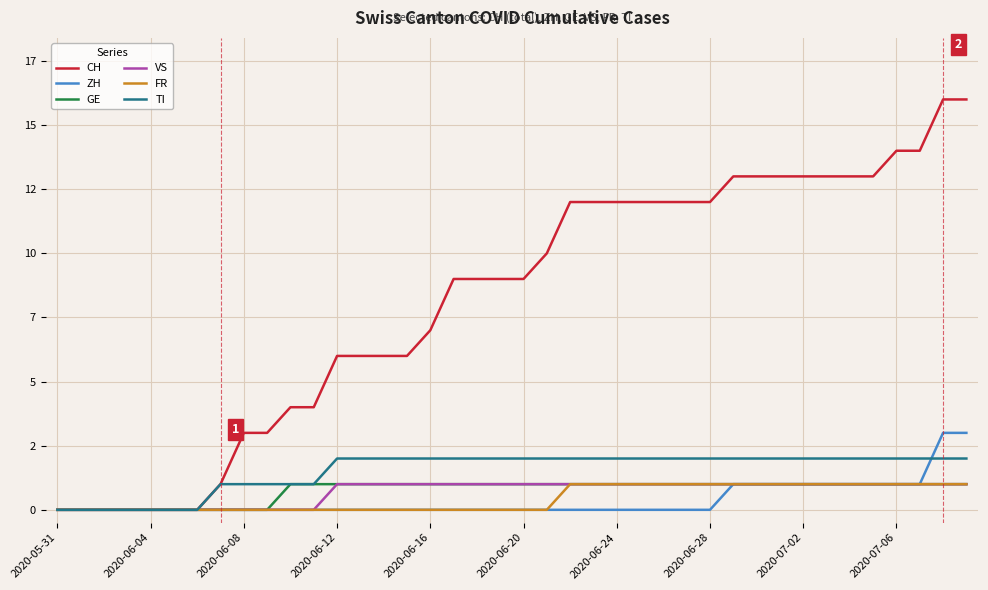

What are all the series names shown in the legend?

CH, ZH, GE, VS, FR, TI